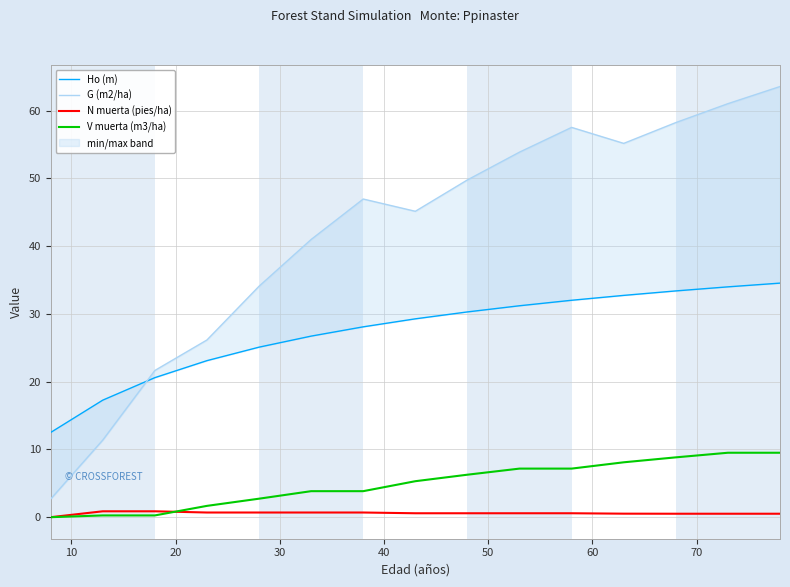

How many data points in Ho (m) are above 29?

8